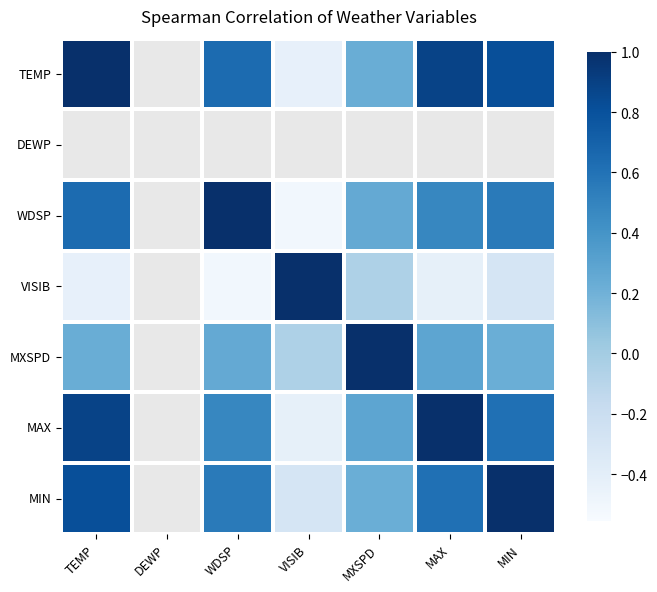

Which series has the largest range (max minus min)?

VISIB